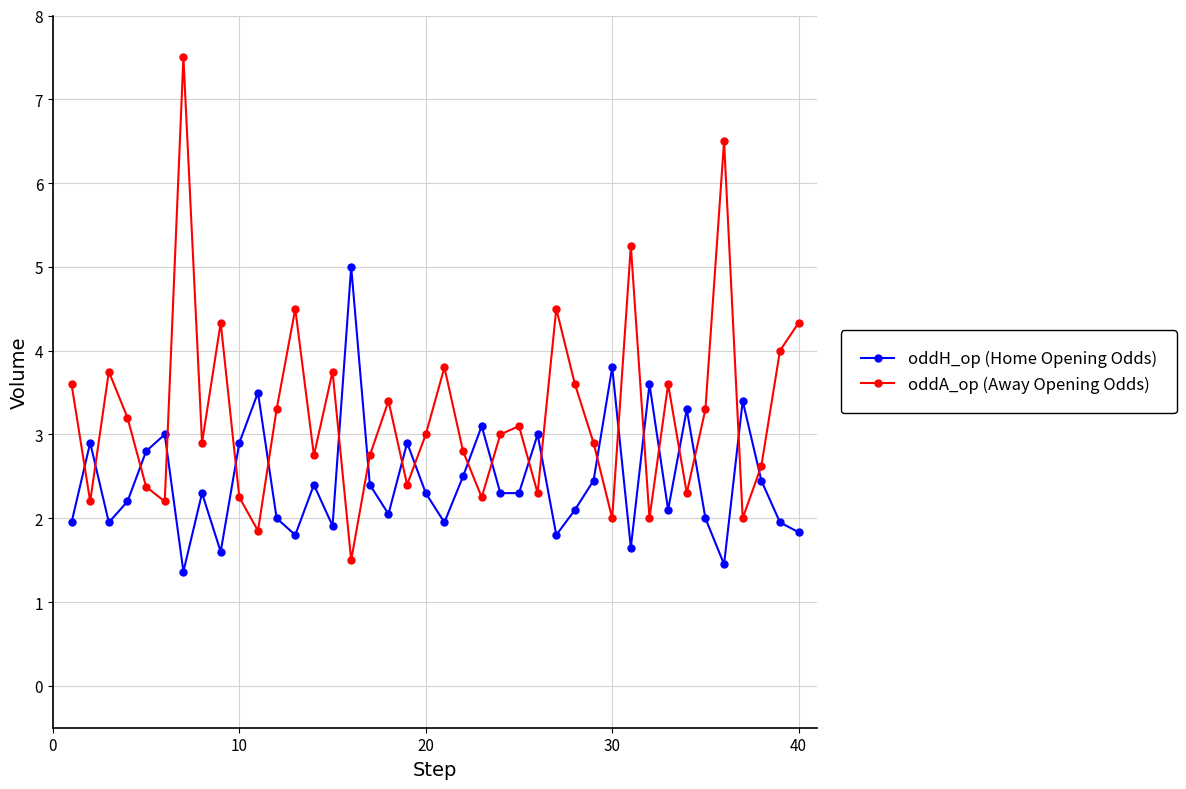

In oddH_op (Home Opening Odds), how many points are higher than both neighbors (excluding endpoints)?

13